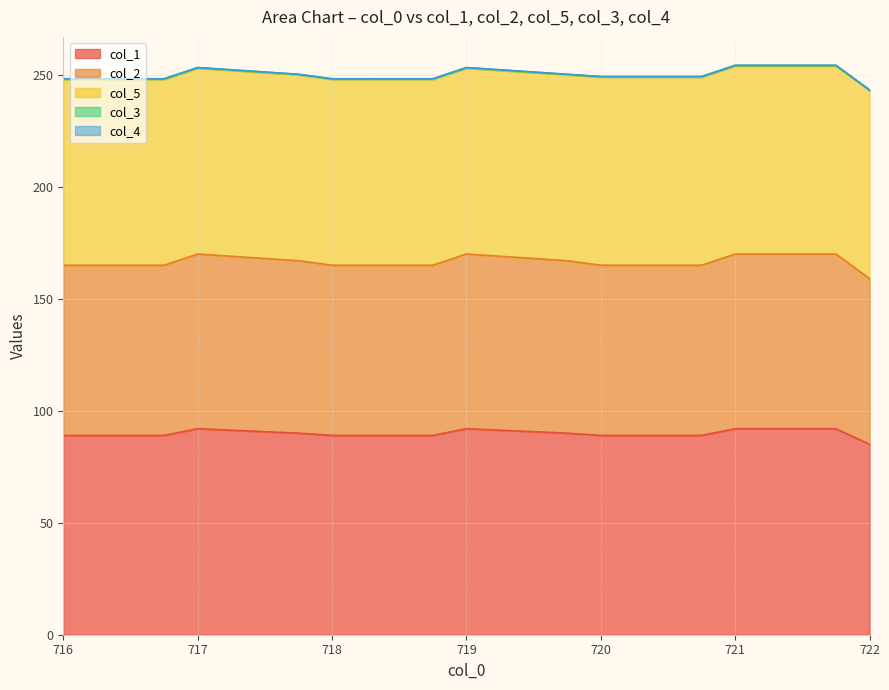

True or false: col_2 has more than 1 interior local peaks.

True